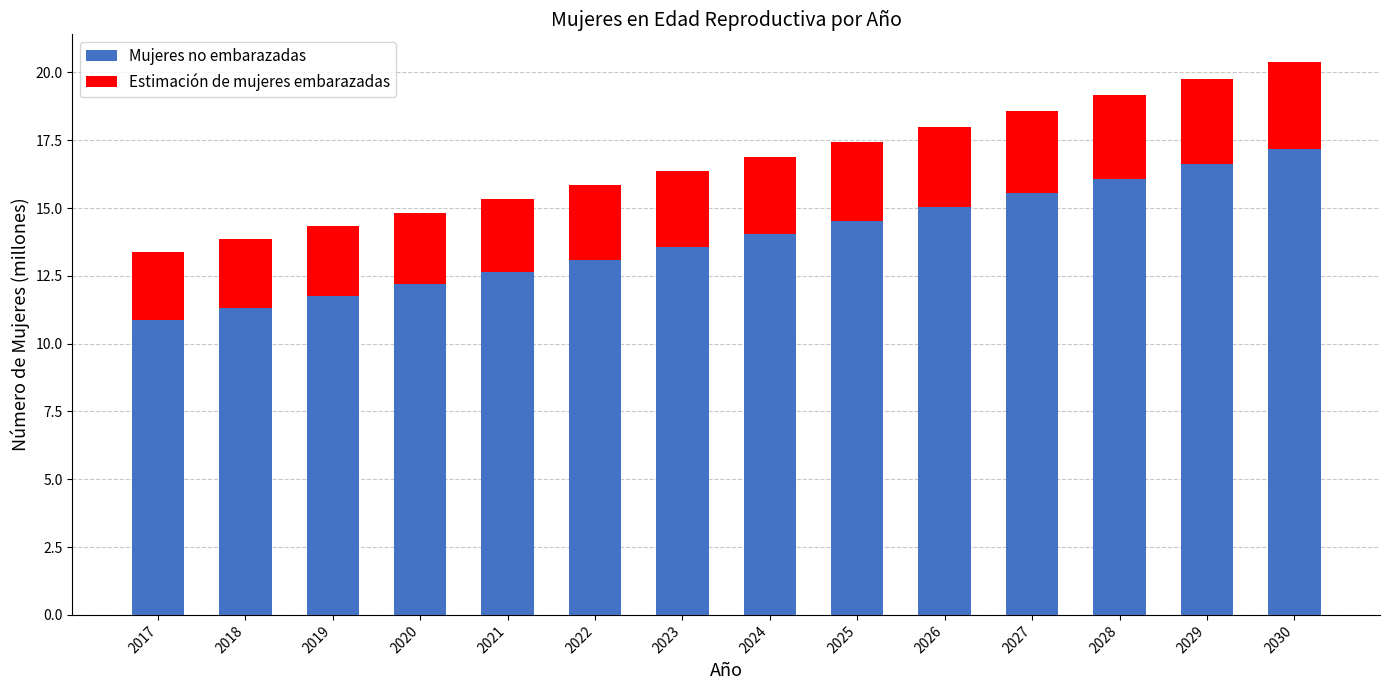

What is the difference between the maximum and second lowest values in the Mujeres no embarazadas series?

5.9